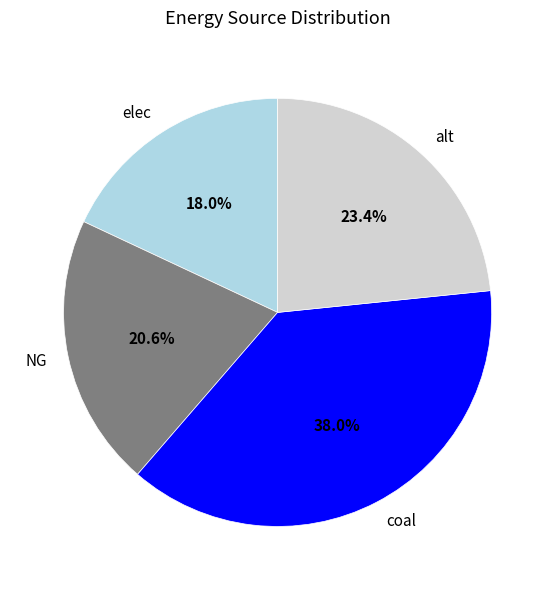

To the nearest percent, what is the difference between the alt and elec slice percentages?

5%